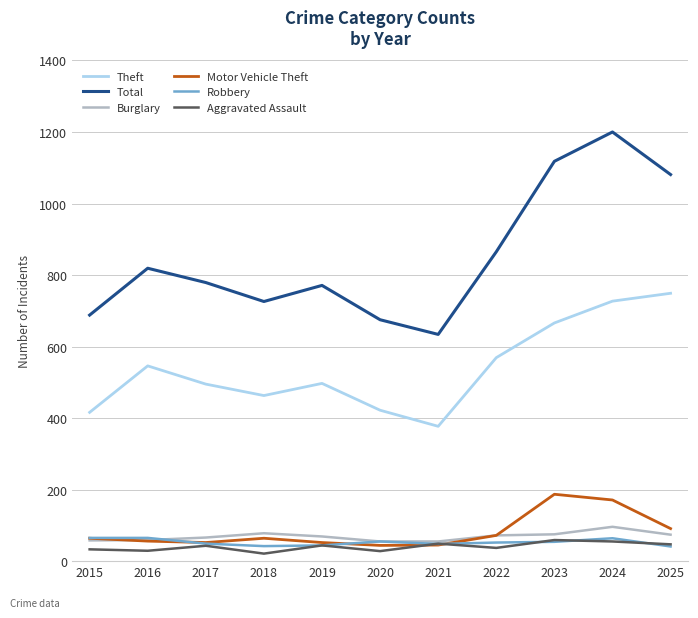

Between 2020 and 2022, which series saw the biggest shift?

Total